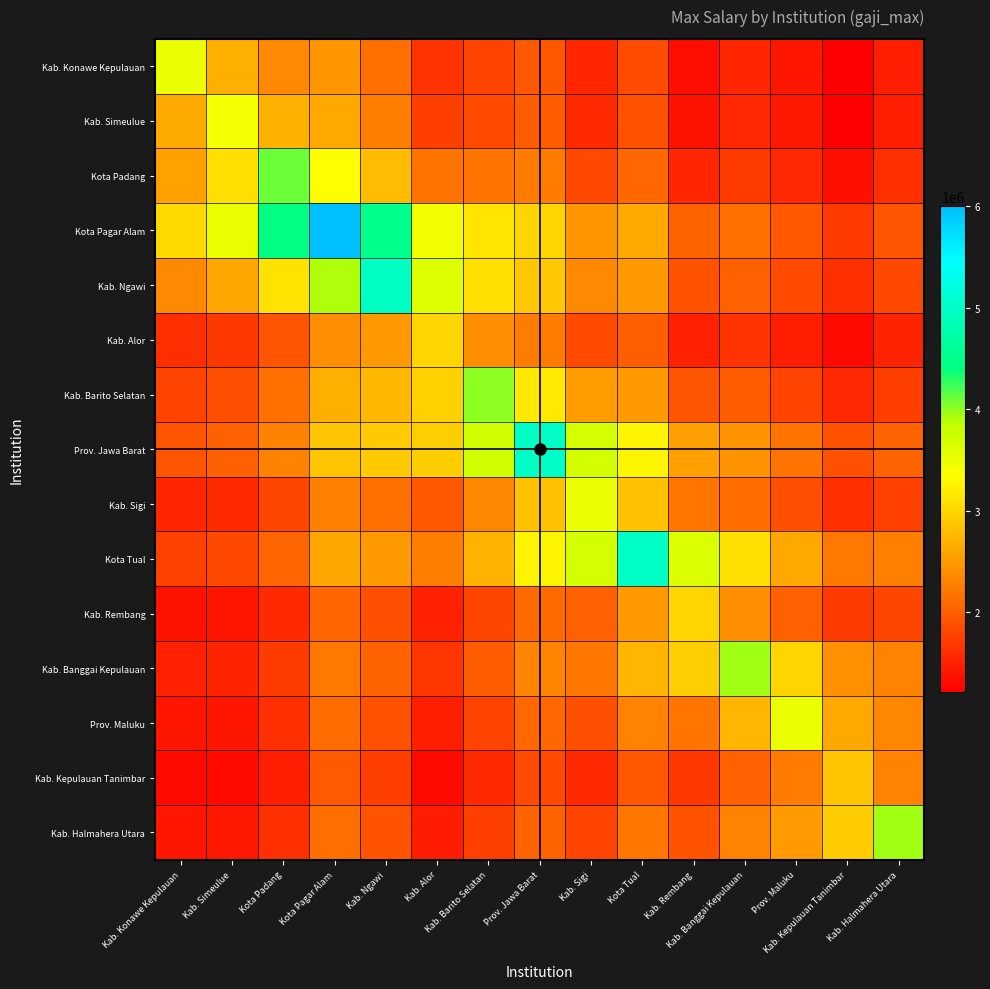

What is the total value across all series at Kab. Kepulauan Tanimbar?

28223260.2